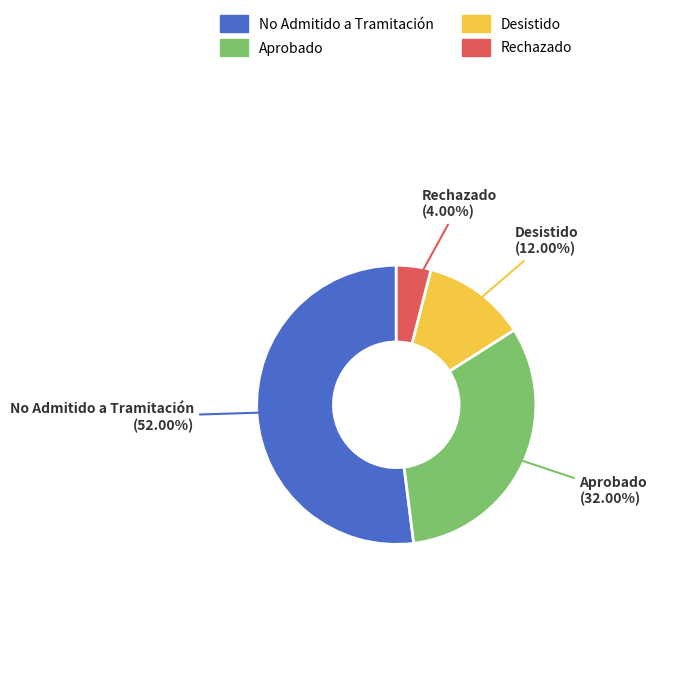

Between Aprobado and Desistido, which is larger?

Aprobado